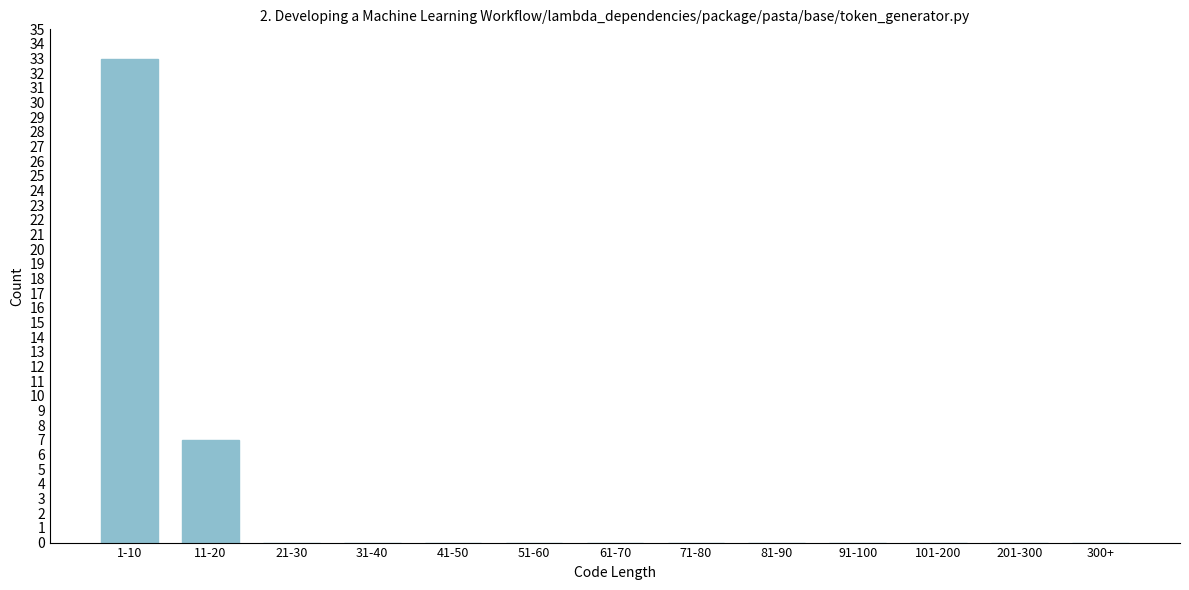

Reading right to left, transcribe all the data shown in this chart.

300+=0	201-300=0	101-200=0	91-100=0	81-90=0	71-80=0	61-70=0	51-60=0	41-50=0	31-40=0	21-30=0	11-20=7	1-10=33